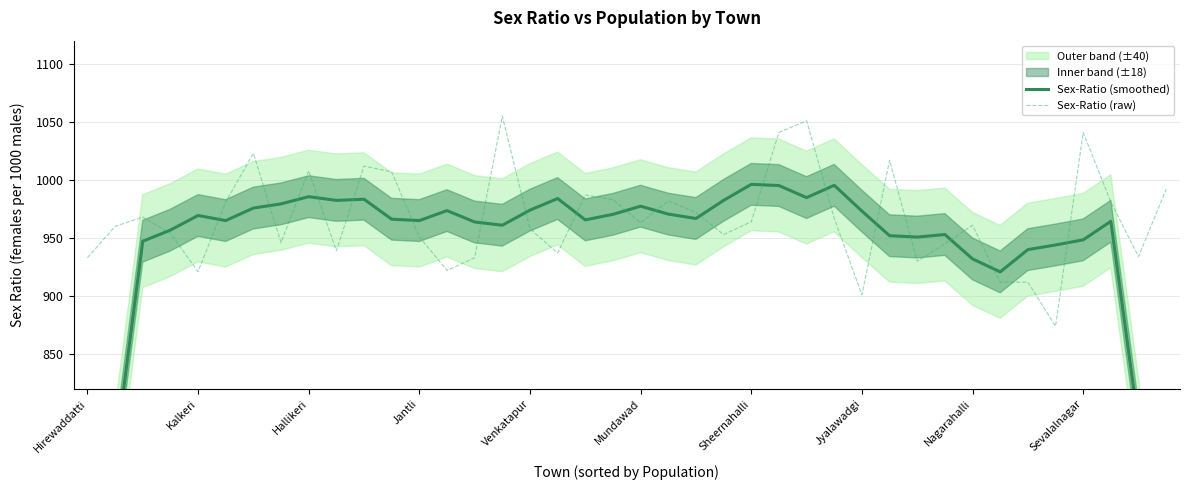

The Sex-Ratio (raw) series shows 901 at Jyalawadgi. True or false?

True